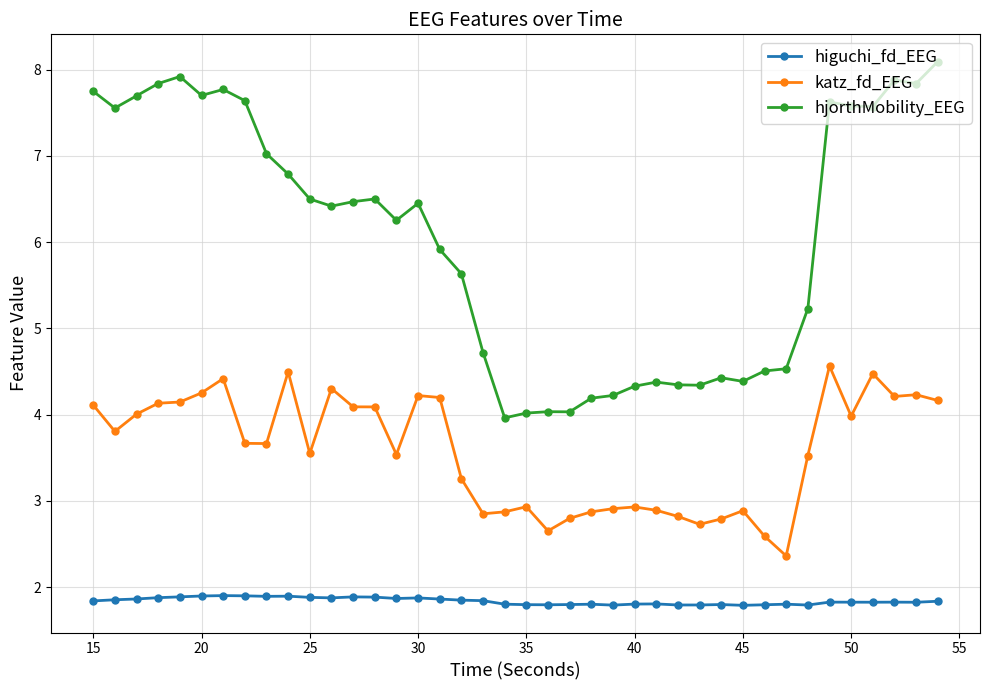

What is the difference between the second highest and minimum values in the hjorthMobility_EEG series?

4.0